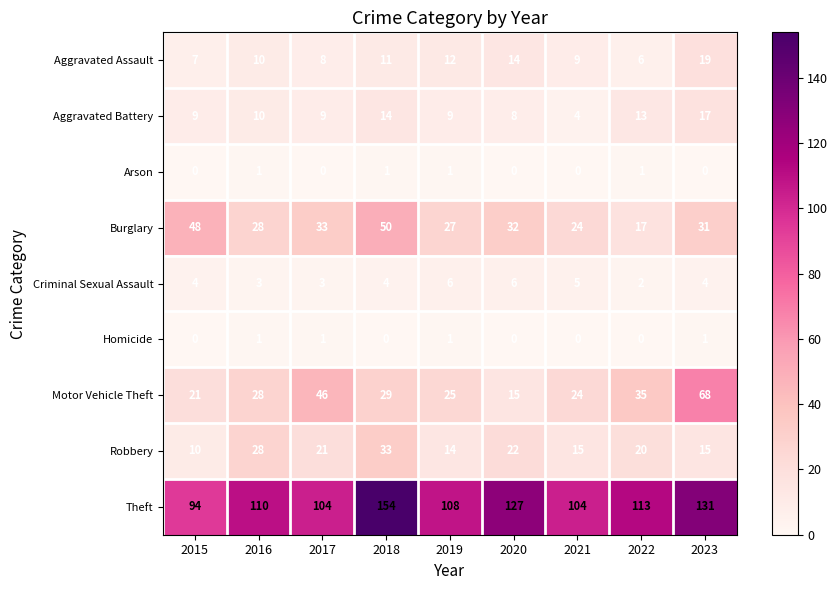

How many Criminal Sexual Assault values are between 3 and 5?

6